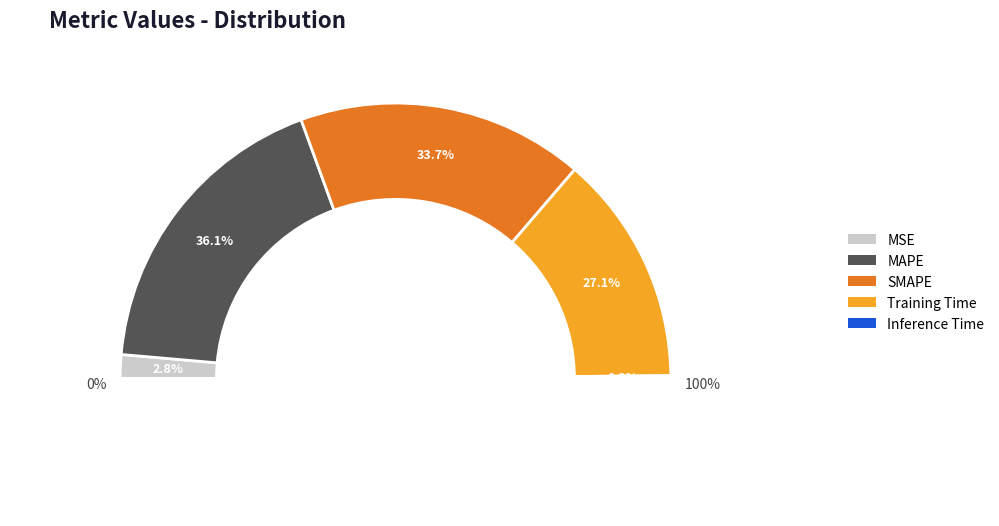

What percentage is the SMAPE slice, to the nearest percent?

34%